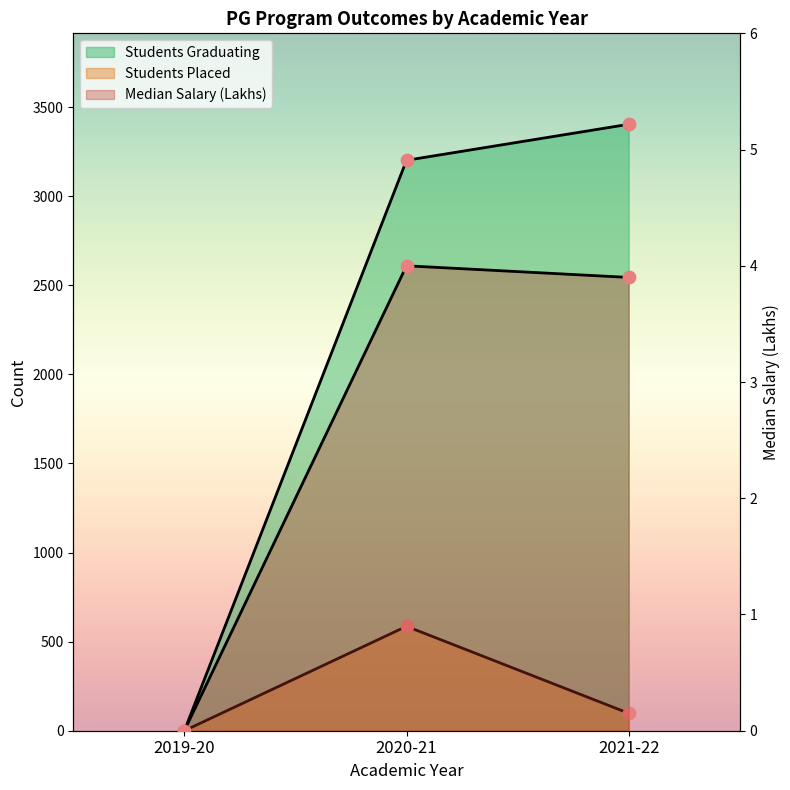

Which series contains the lowest Y value?

Median Salary (Lakhs)